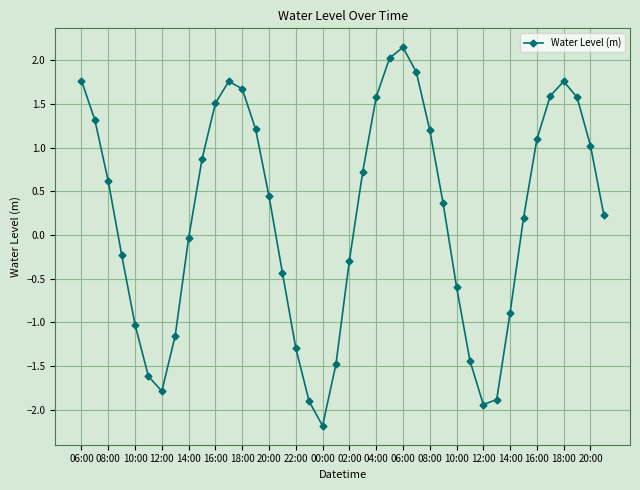

What is the difference between the maximum and minimum values?

4.3